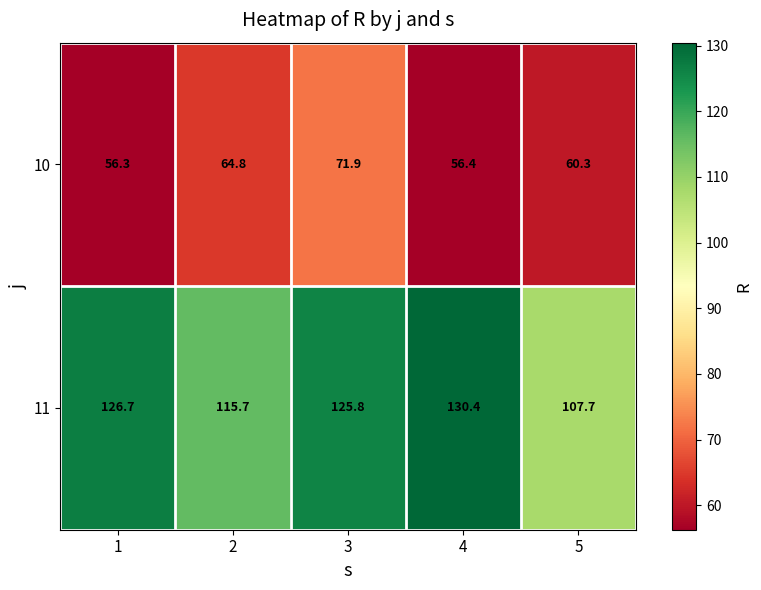

Reading left to right, what are all the values shown in this chart?

10: 56.3	64.8	71.9	56.4	60.3
11: 126.7	115.7	125.8	130.4	107.7